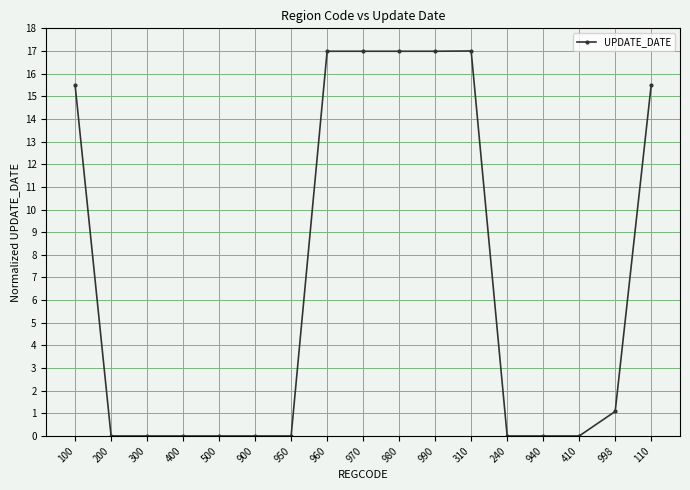

How many data points does each series have?

17